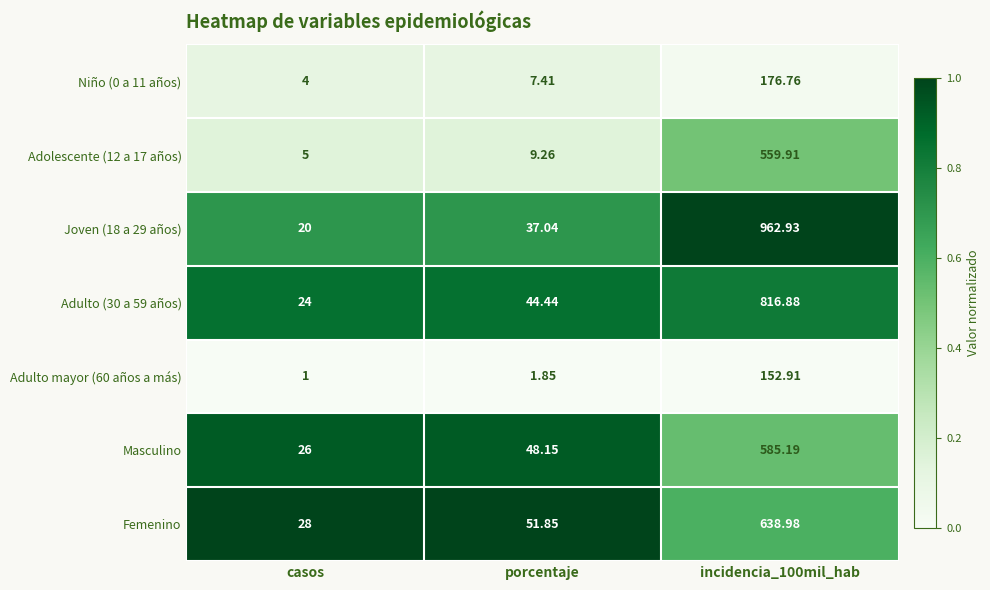

Which series has the widest spread of values?

Joven (18 a 29 años)